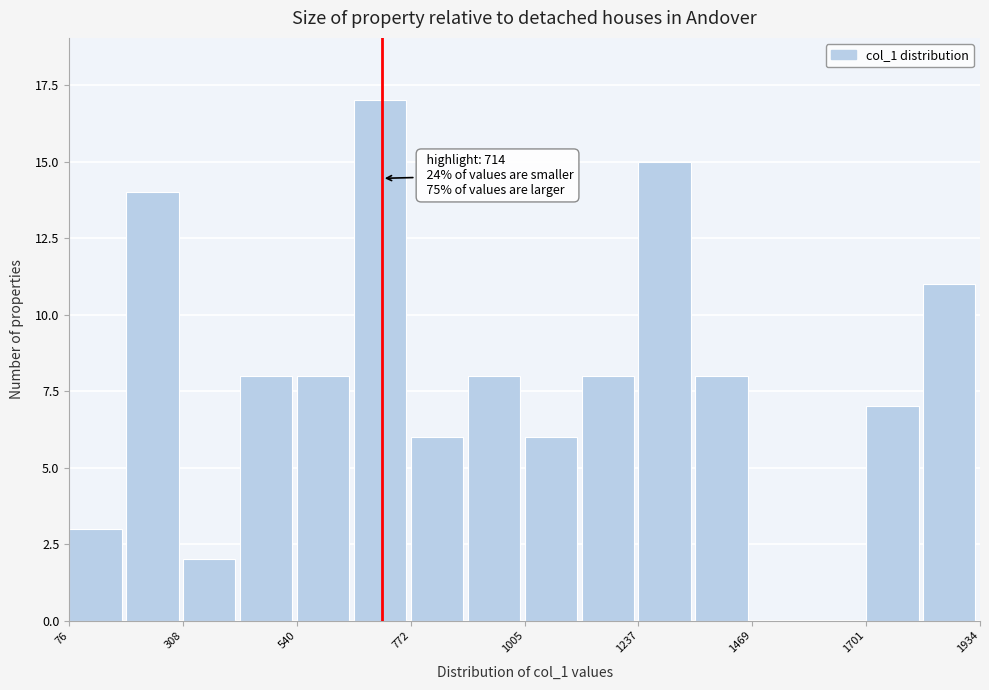

Read against the x-axis, roughly where is the centre of the tallest bar?

700